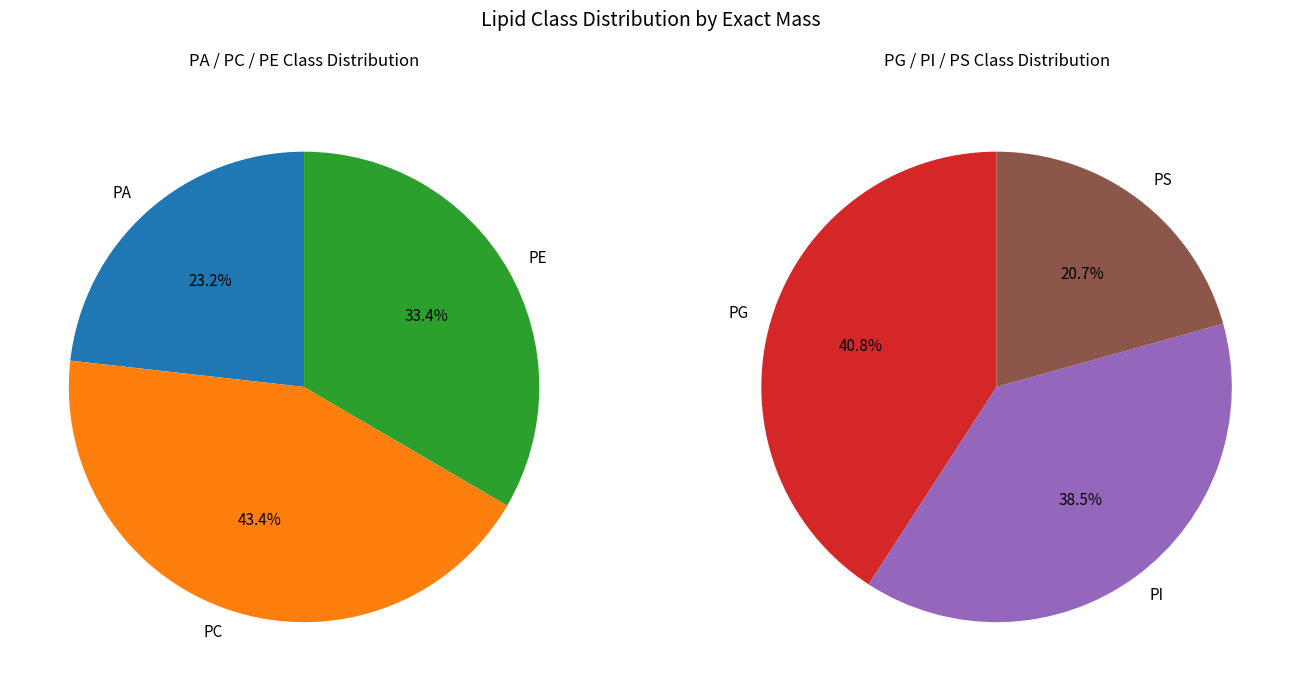

Rank the categories by value from lowest to highest.

PS, PA, PE, PI, PG, PC